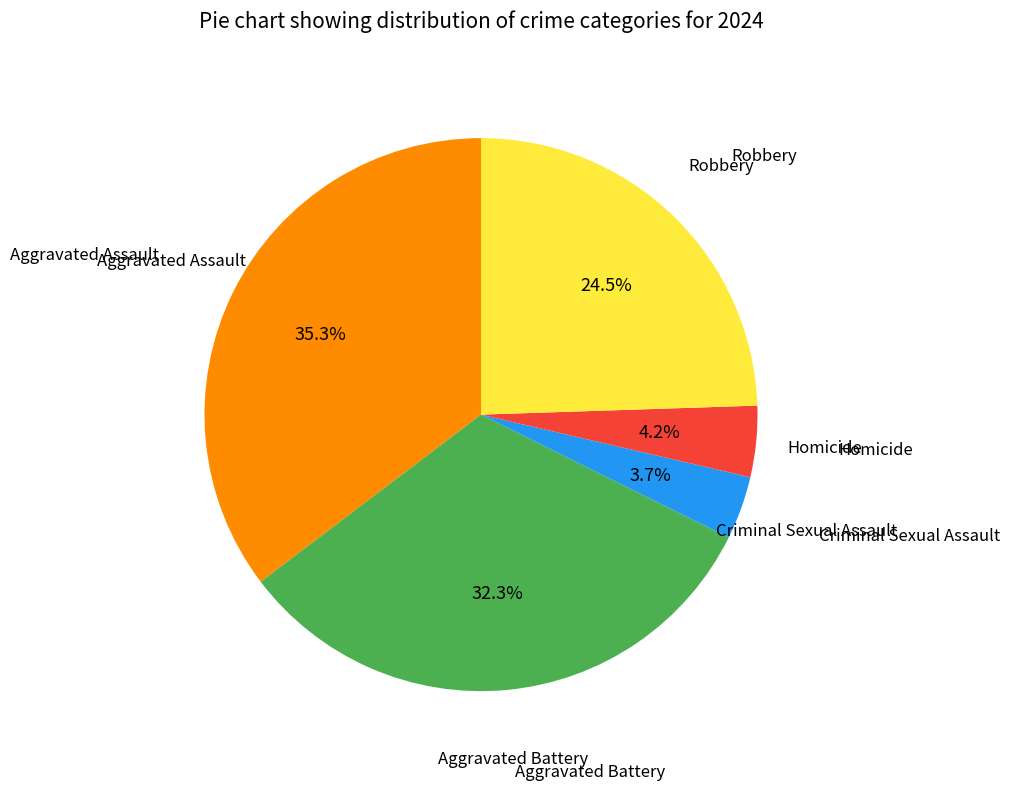

Is there a majority slice in this chart?

No